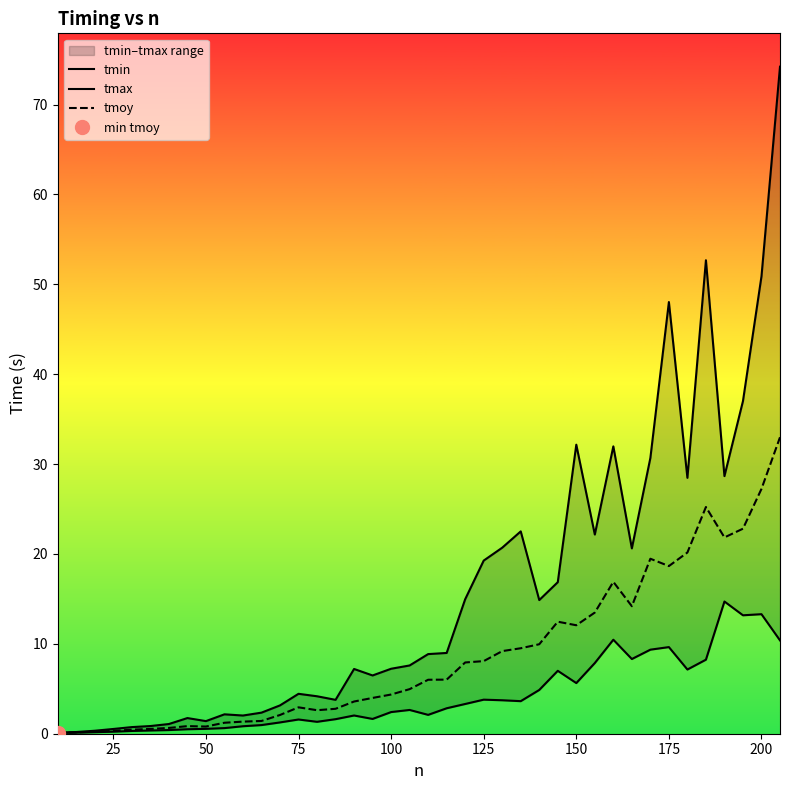

What is the sum of all tmoy values?

349.5